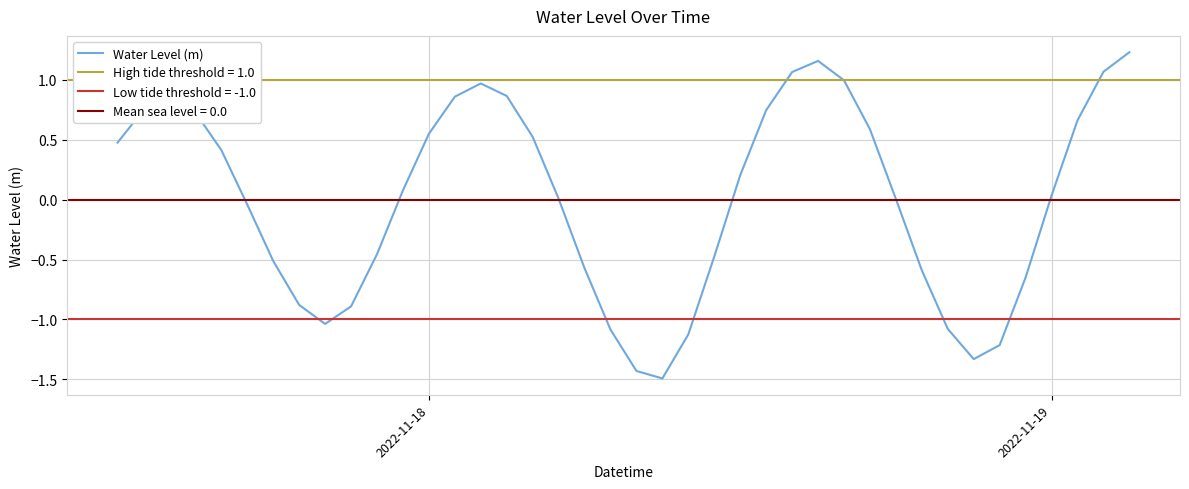

How many data points are less than 0?

17